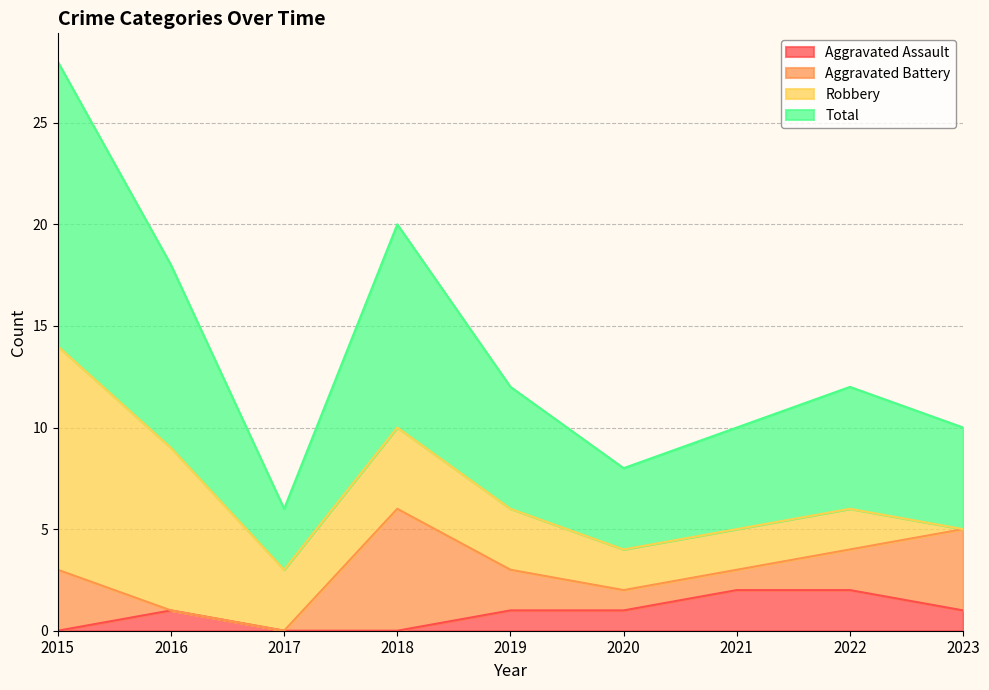

The Aggravated Assault series shows 2 at 2016. True or false?

False